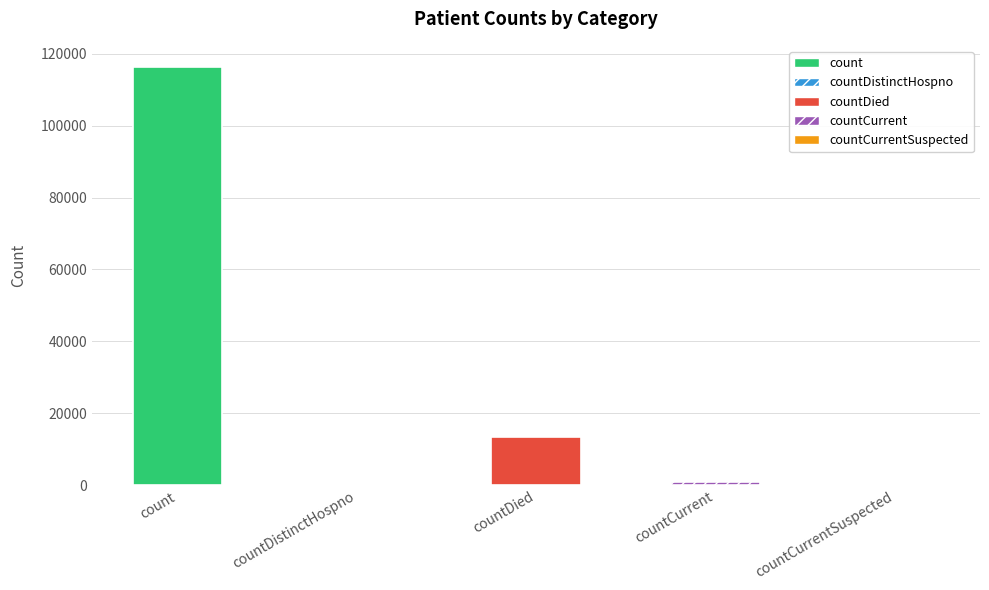

Approximately how many times larger is the value at count compared to countCurrent?

127.6